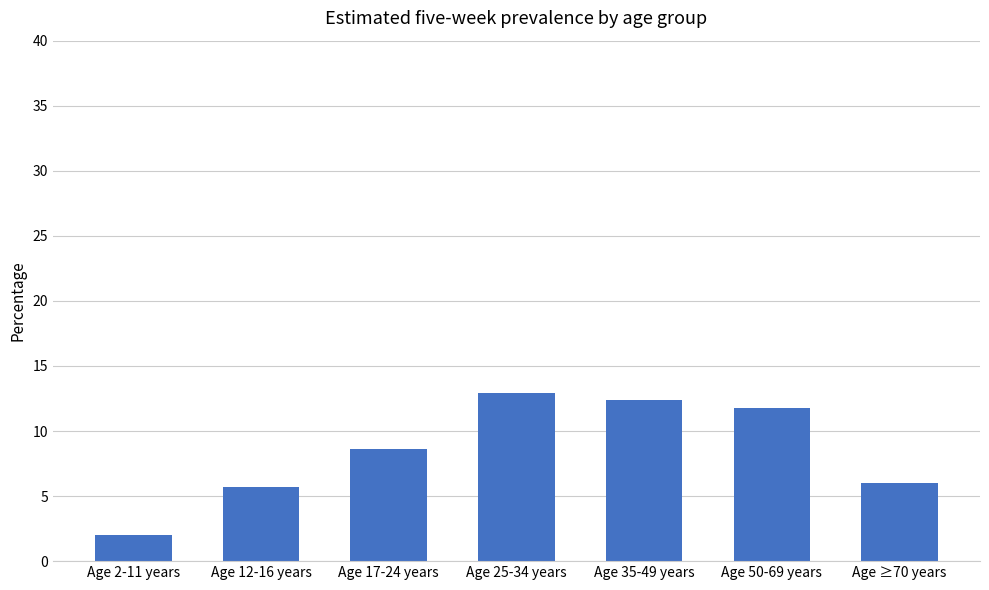

What is the sum of all values?

59.4